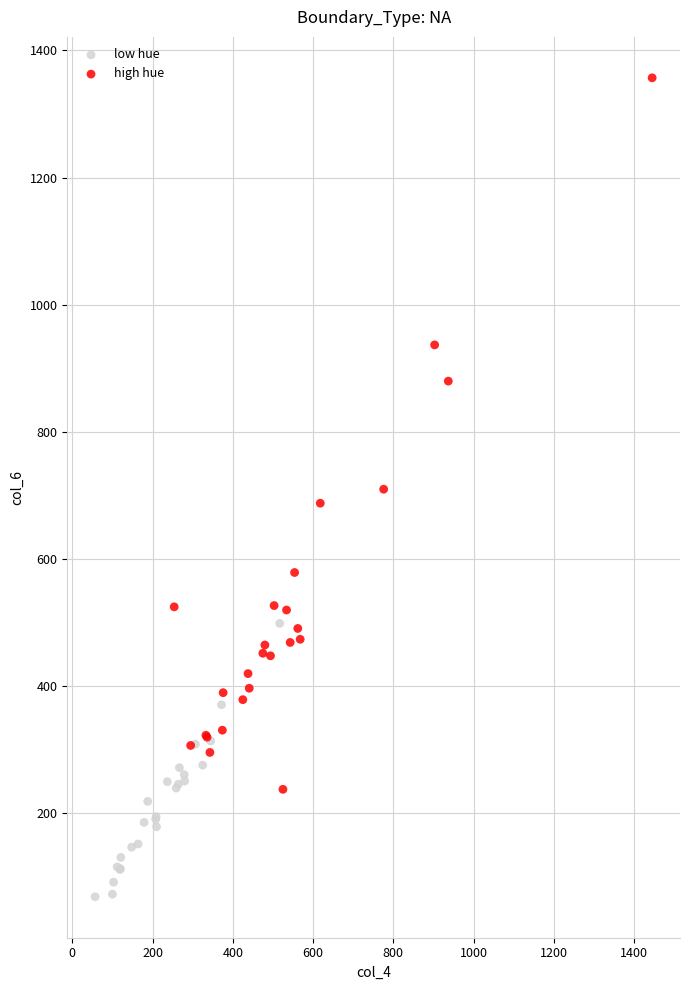

Which series has the largest Y range (max minus min)?

high hue